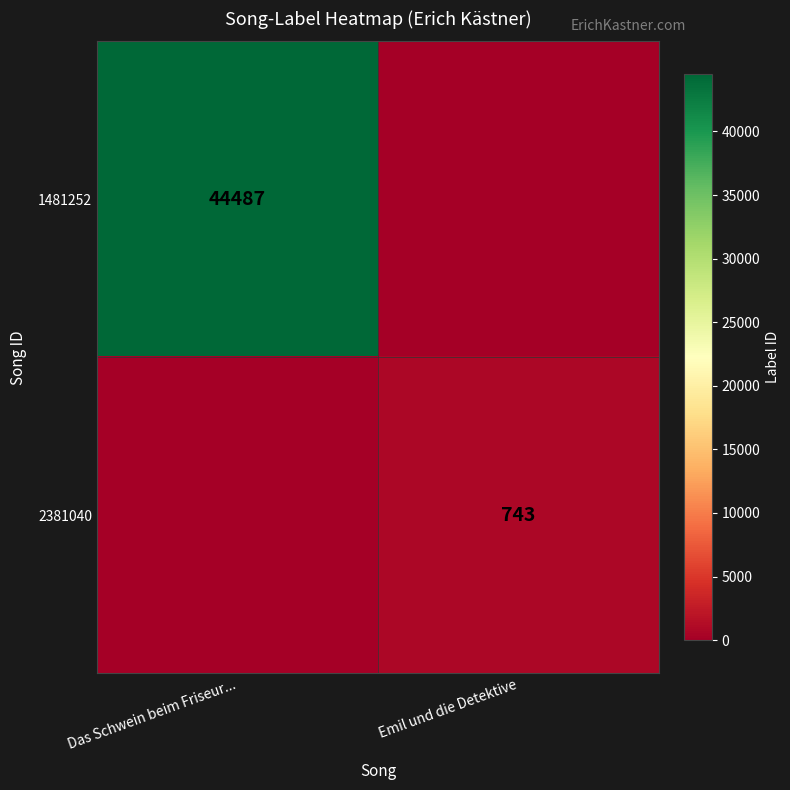

The value of 1481252 at Das Schwein beim Friseur... is 73403. True or false?

False